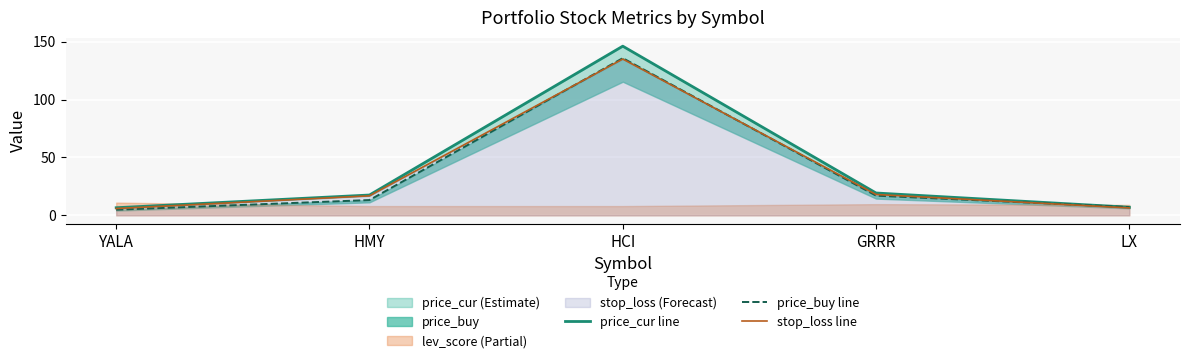

What is the greatest value displayed?

146.1